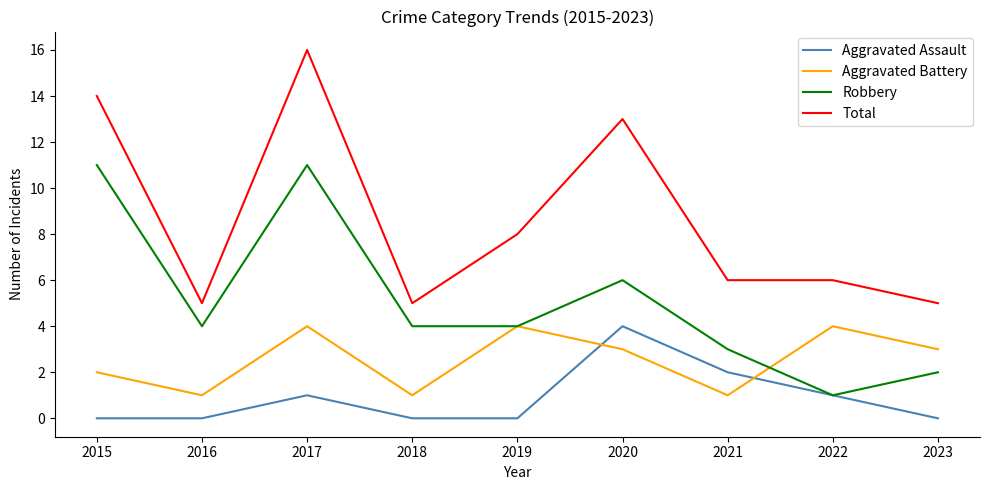

Rank the series by their average value, from highest to lowest.

Total, Robbery, Aggravated Battery, Aggravated Assault